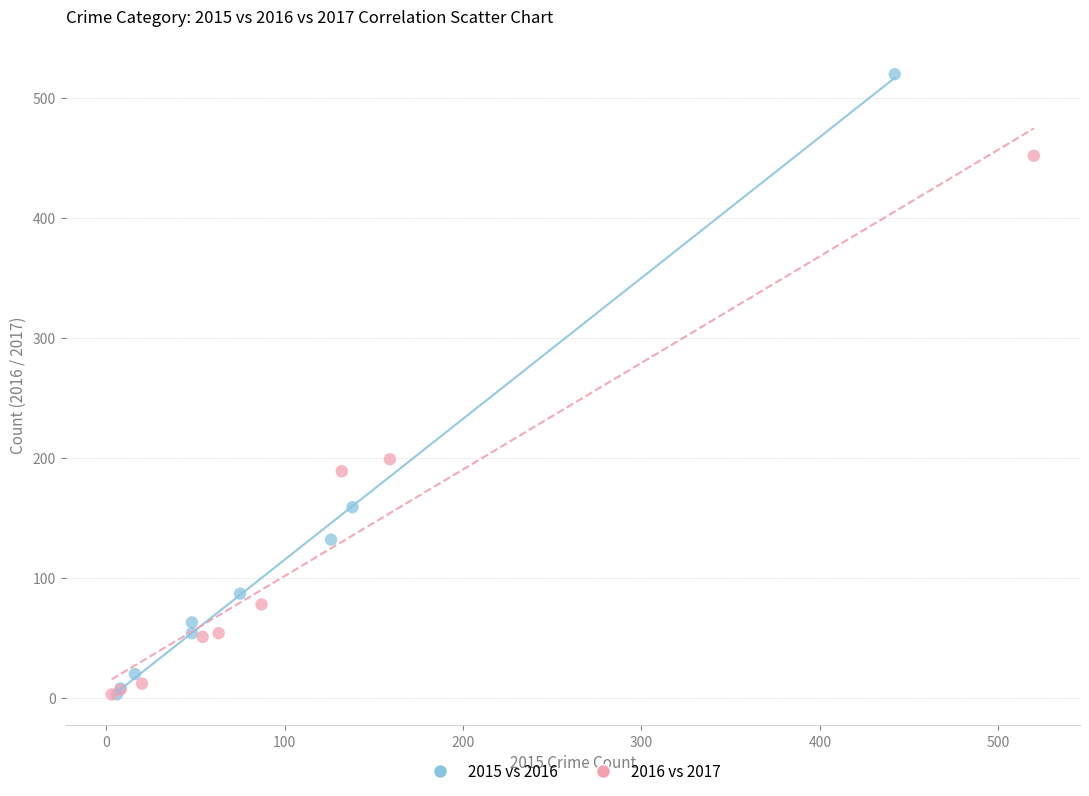

What are all the series names shown in the legend?

2015 vs 2016, 2016 vs 2017